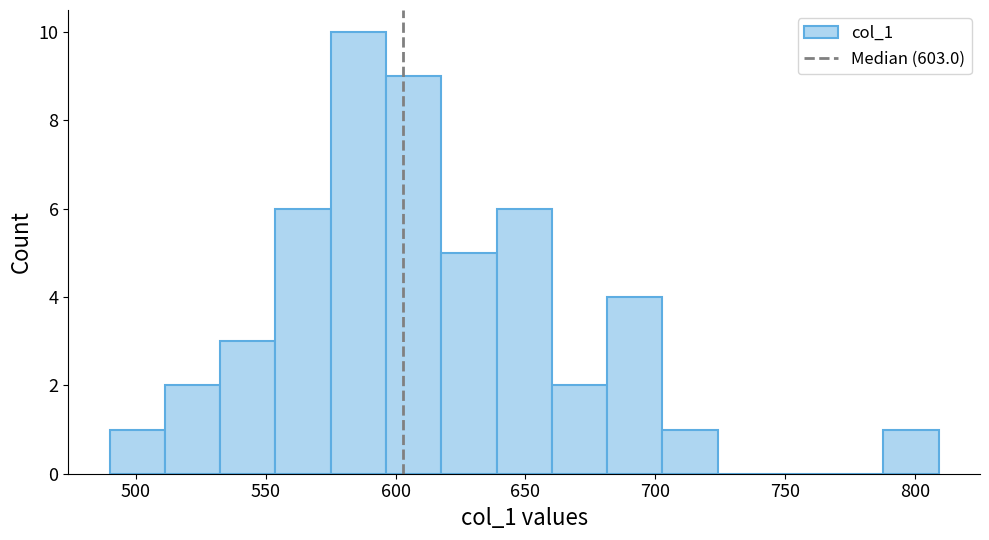

Reading left to right, transcribe this chart: for each bar, give the range it covers on the x-axis and its height. Neither the bar edges nor the heights are printed on the chart, so give them approximately, as read against the axes.

490 to 510: 1
510 to 535: 2
535 to 555: 3
555 to 575: 6
575 to 595: 10
595 to 620: 9
620 to 640: 5
640 to 660: 6
660 to 680: 2
680 to 705: 4
705 to 725: 1
725 to 745: 0
745 to 765: 0
765 to 790: 0
790 to 810: 1